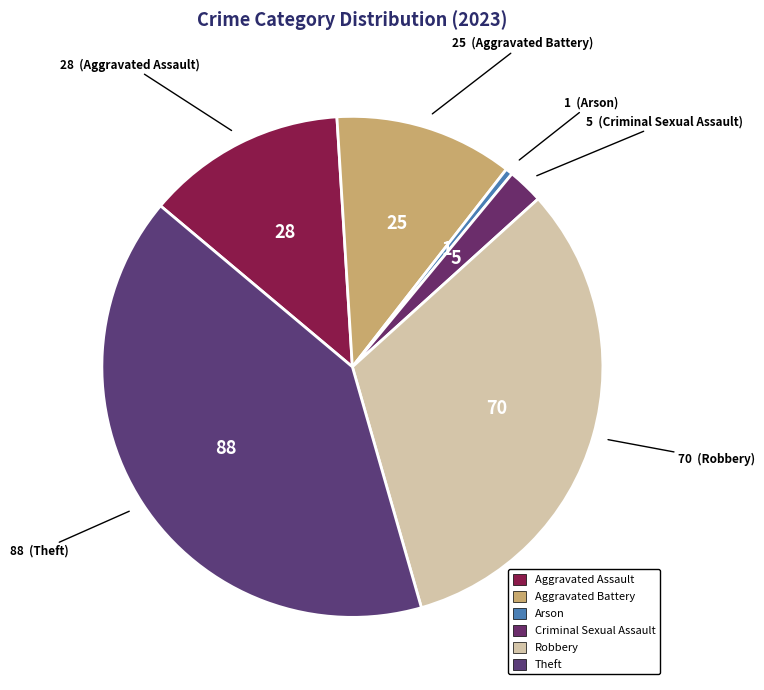

Rank the categories by value from lowest to highest.

Arson, Criminal Sexual Assault, Aggravated Battery, Aggravated Assault, Robbery, Theft